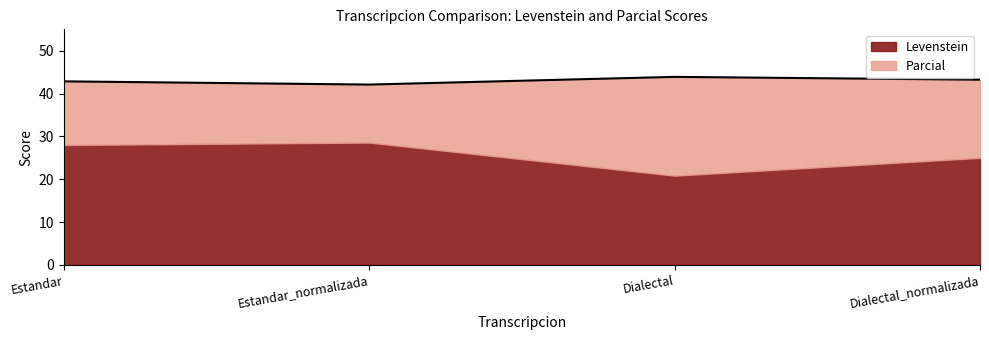

What position from the left is Estandar?

1